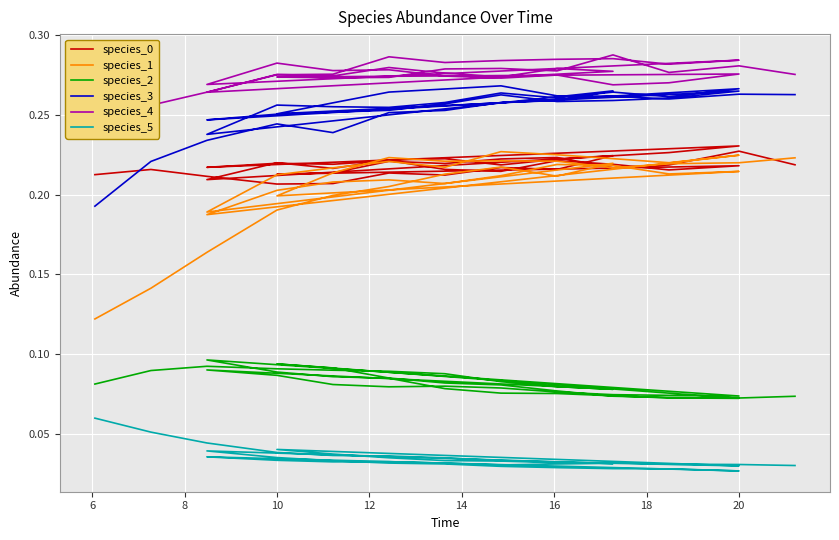

True or false: species_5 has more than 0 interior local peaks.

True